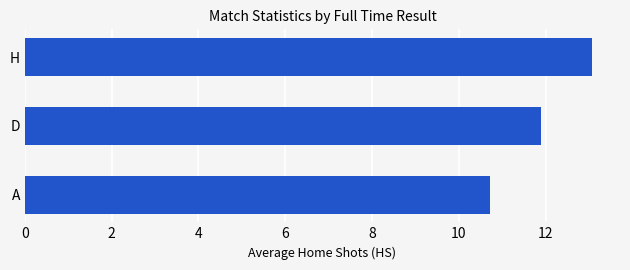

Reading top to bottom, what are all the values shown in this chart?

H=13.1	D=11.9	A=10.7